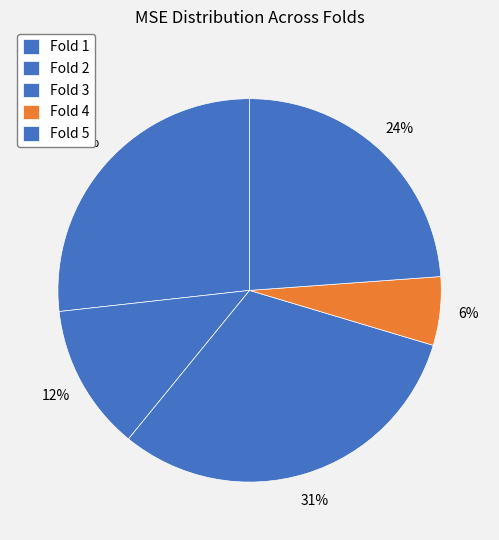

To the nearest percent, what is the difference between the largest and smallest slice percentages?

25%